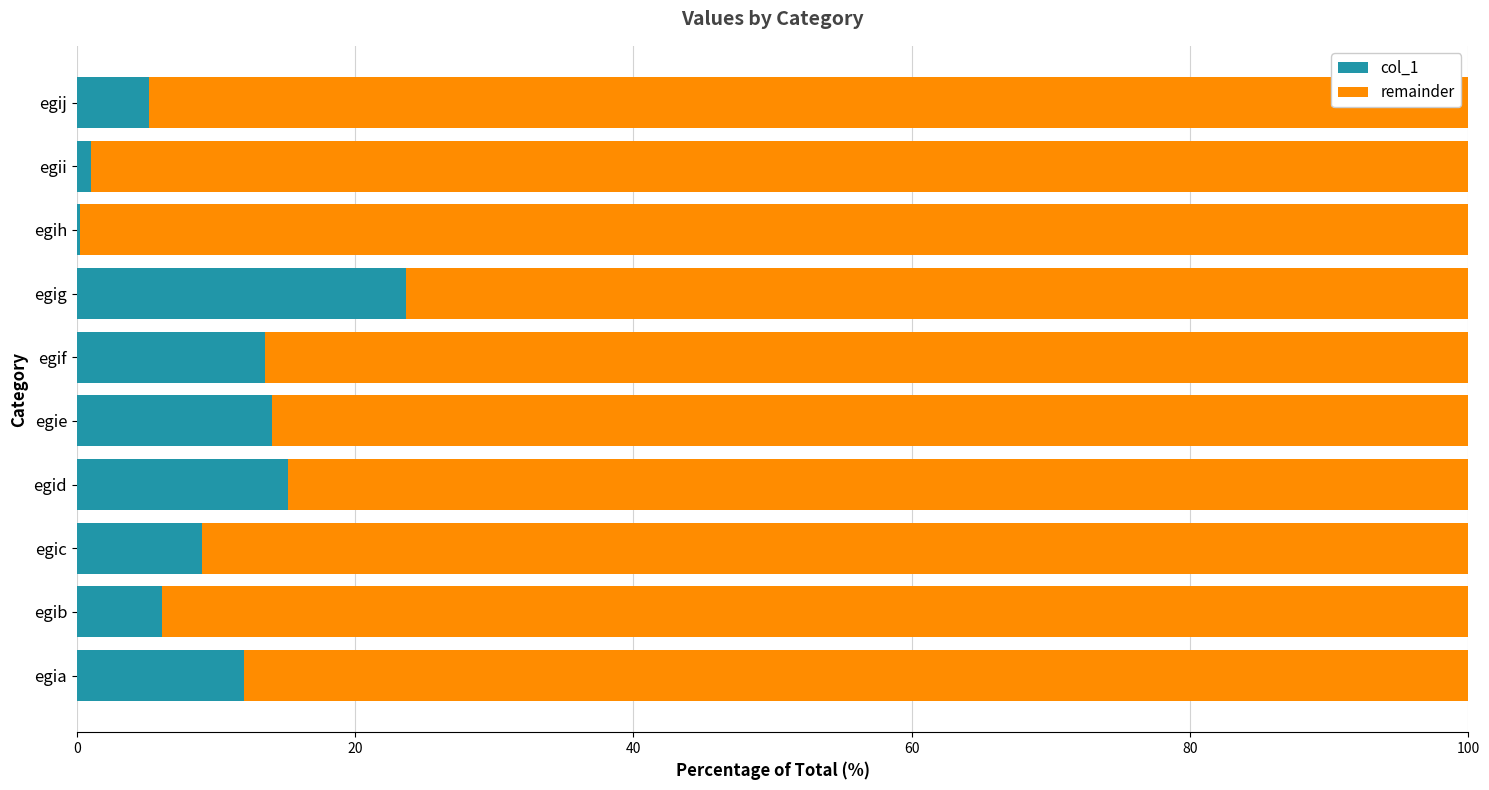

The col_1 series shows 5.2 at egie. True or false?

False